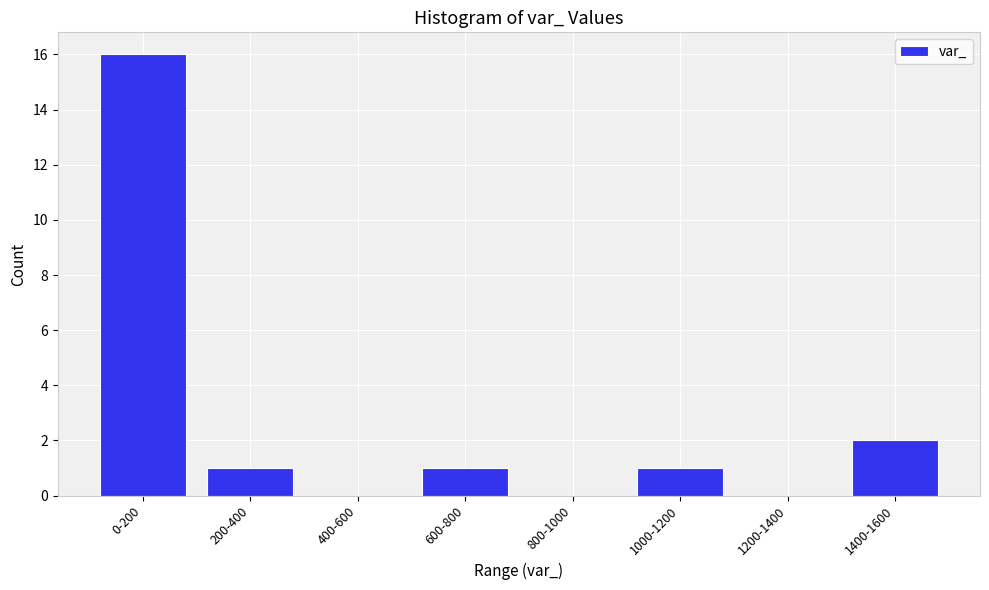

Reading left to right, transcribe all the data shown in this chart.

0-200=16	200-400=1	400-600=0	600-800=1	800-1000=0	1000-1200=1	1200-1400=0	1400-1600=2